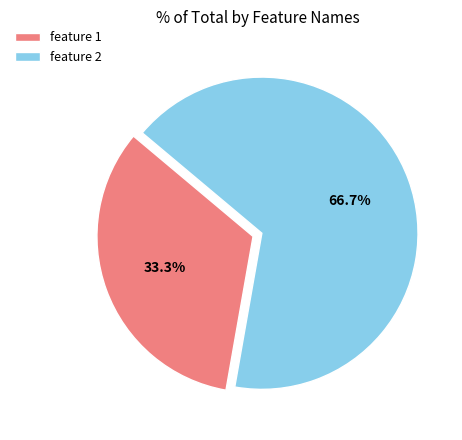

Is it true that feature 1 is 33% of the pie?

True